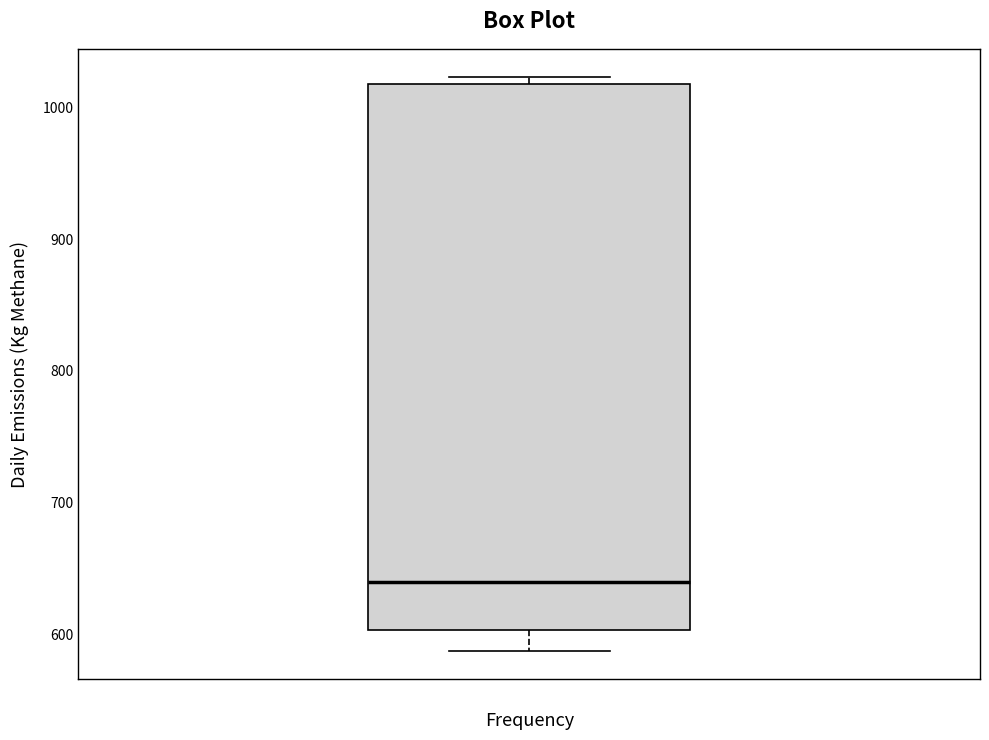

Where is the lower edge of the box on the y-axis? The values are not printed on the chart, so give them approximately, as read against the axis.

600